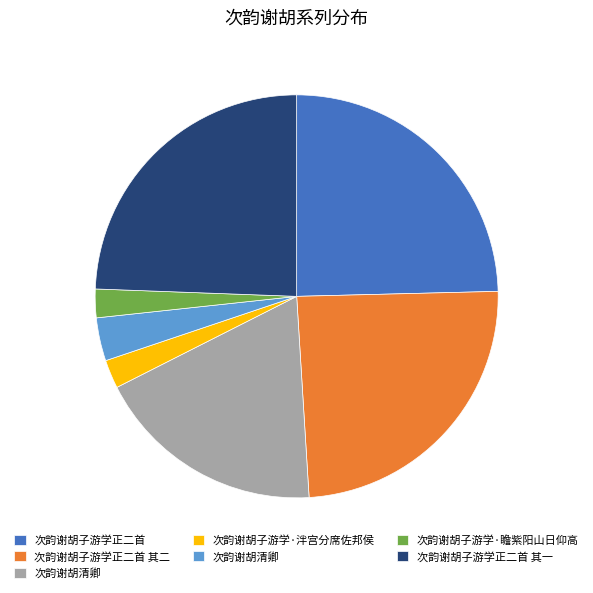

Does any single category account for the majority?

No